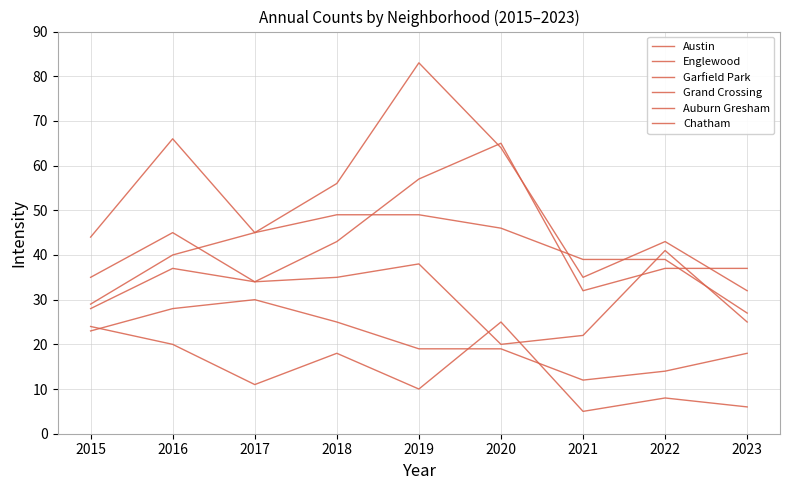

Does the chart display data point markers on the line(s)?

No